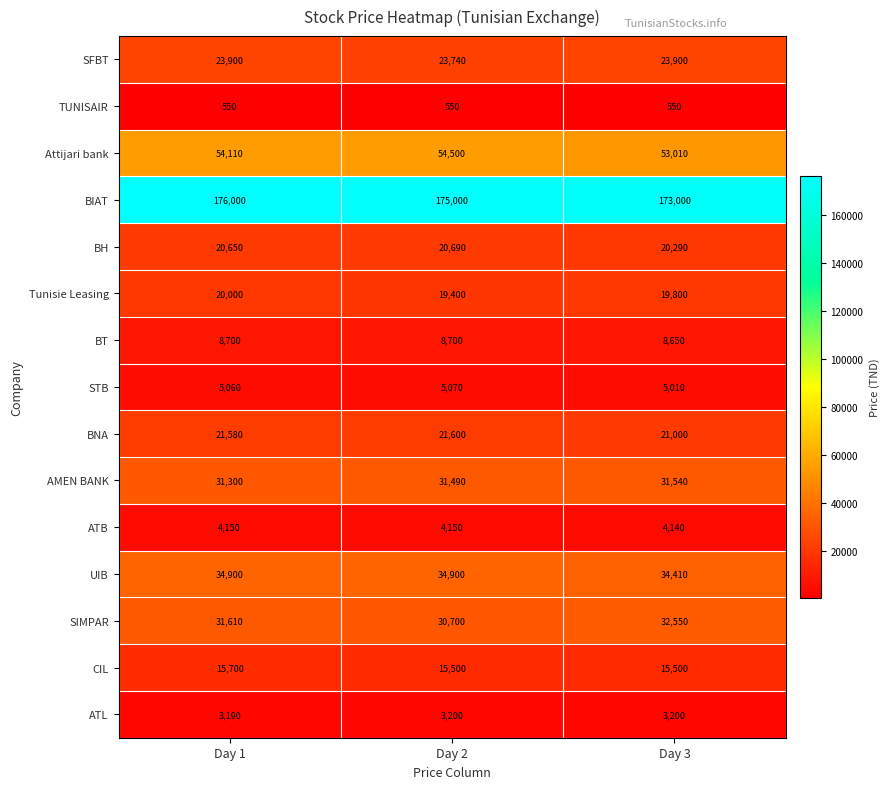

Which series has the widest spread of values?

BIAT